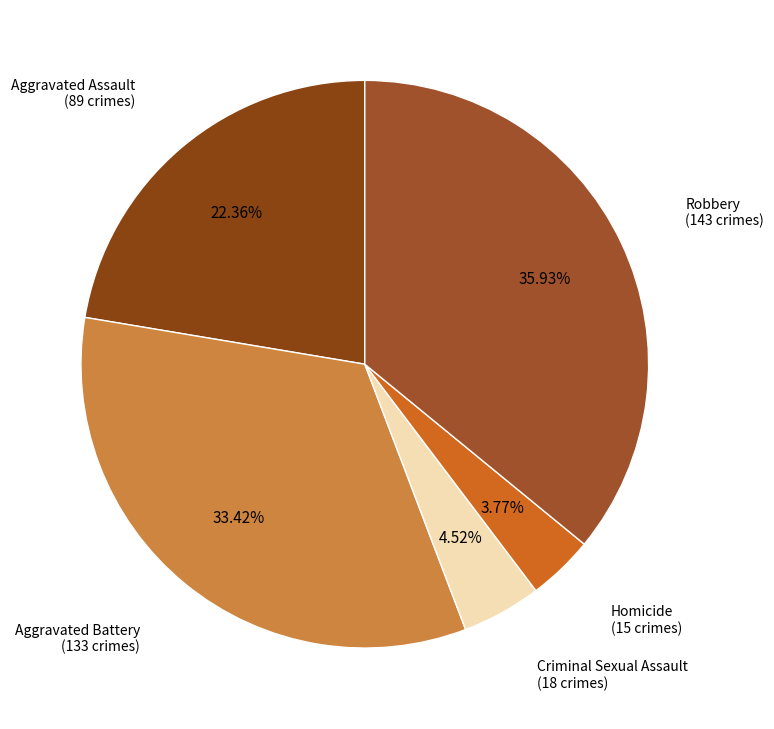

How many slices are in this pie chart?

5